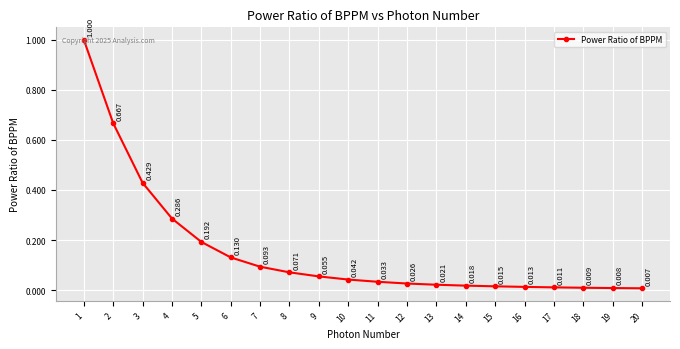

True or false: there are more than 2 points higher than both neighbors.

False